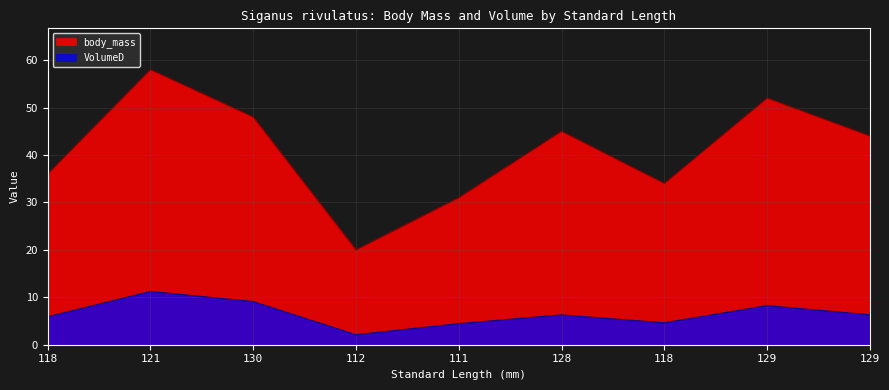

The body_mass series shows 28.4 at 121. True or false?

False